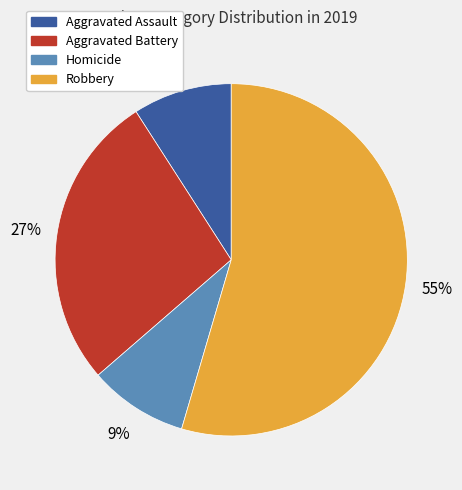

Is there any slice that represents more than half of the pie?

Yes